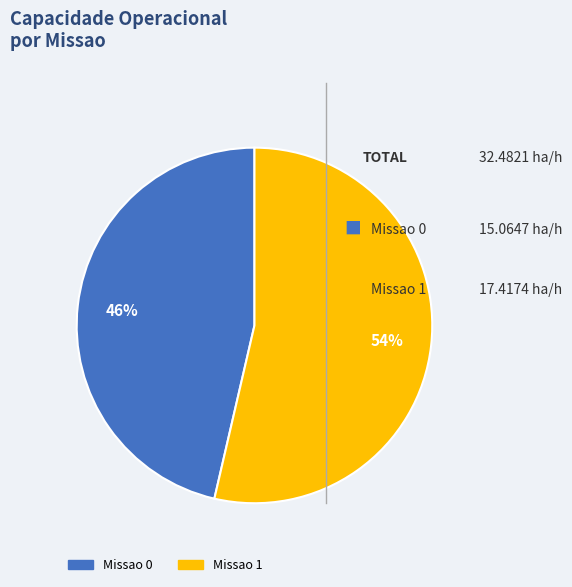

The Missao 0 slice represents 39% of the pie. True or false?

False